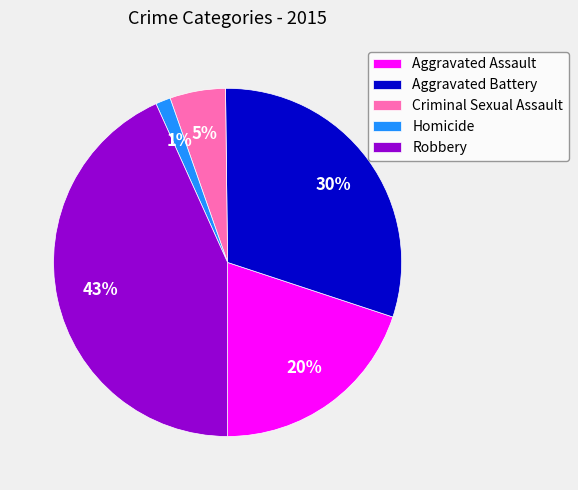

How many slices are in this pie chart?

5